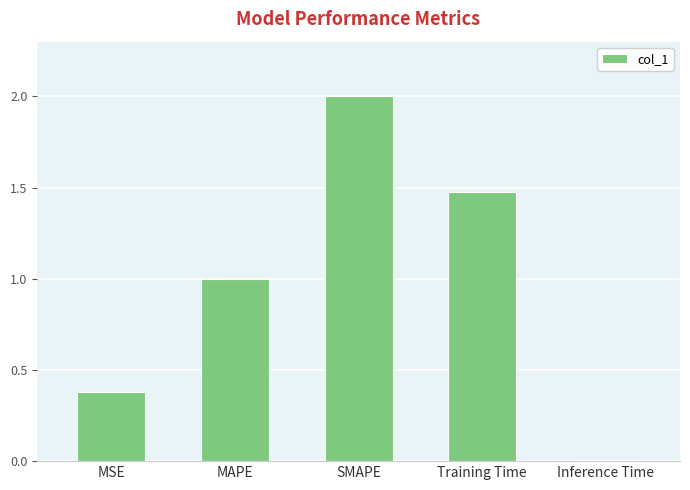

What is the approximate value at MAPE?

1.0